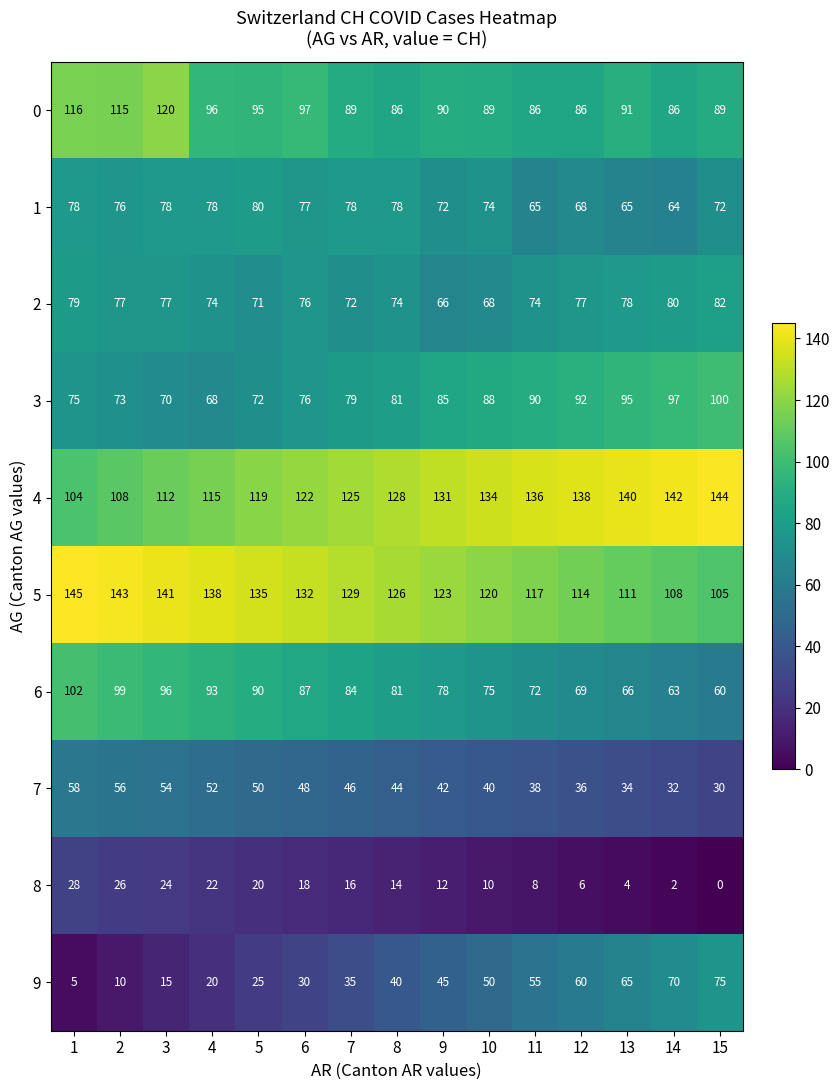

What is the lowest value of the 5 series?

105